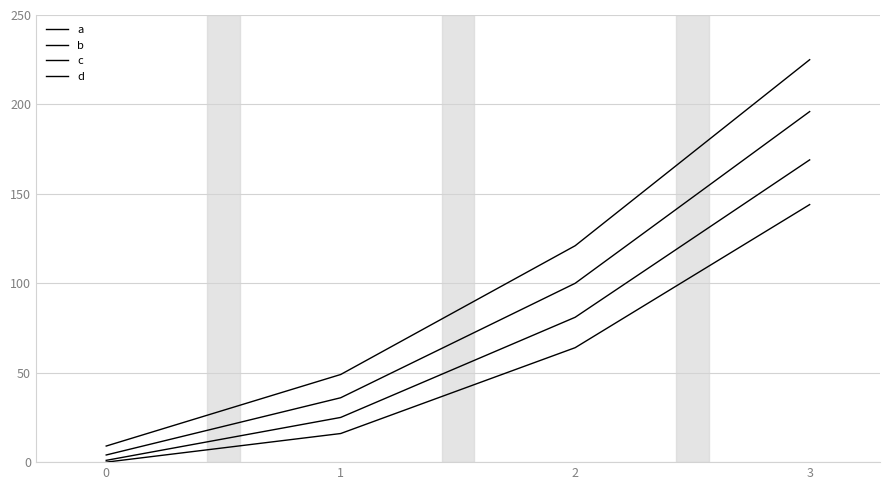

How many lines are shown in the chart?

4